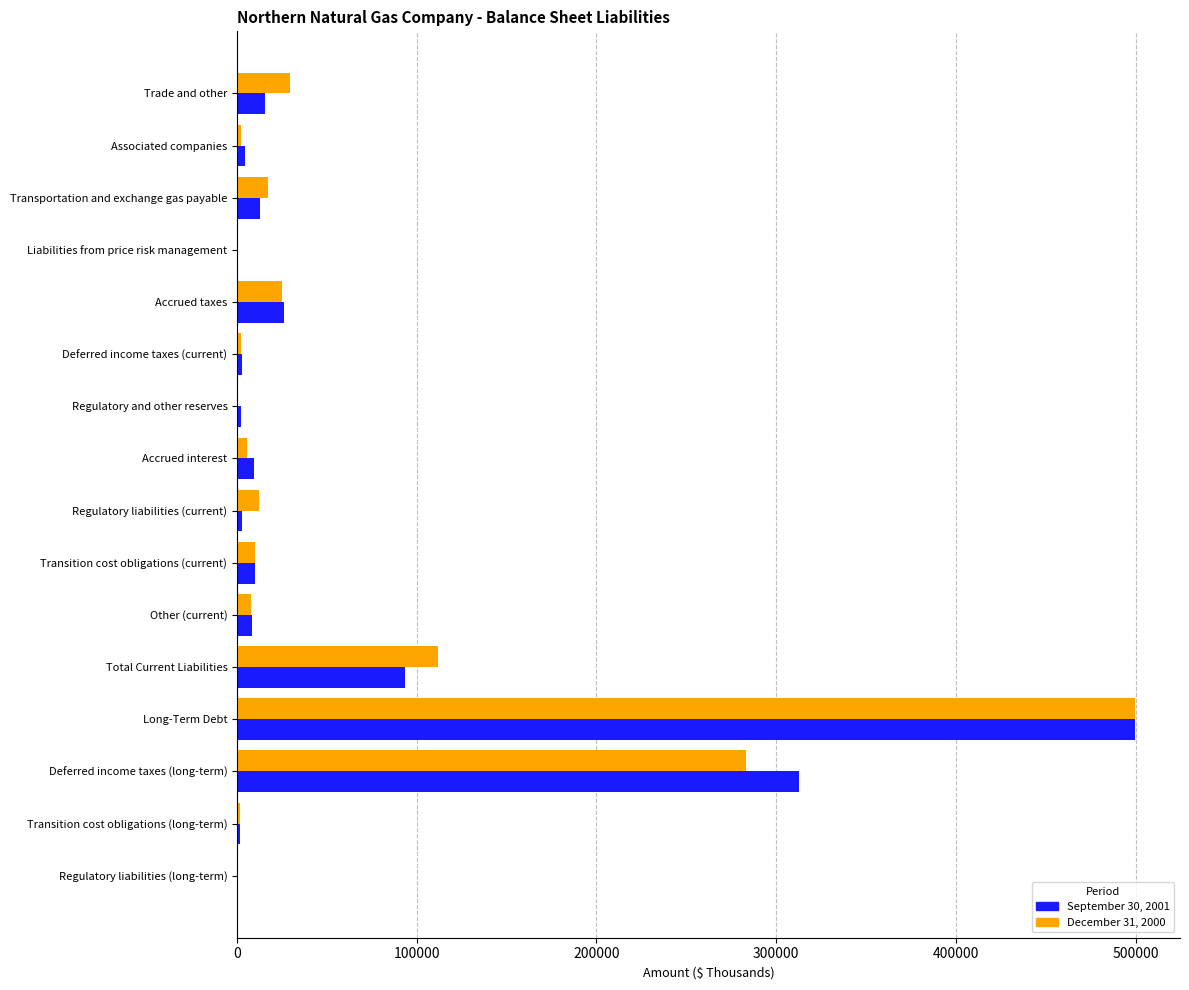

What are all the series names shown in the legend?

September 30, 2001, December 31, 2000